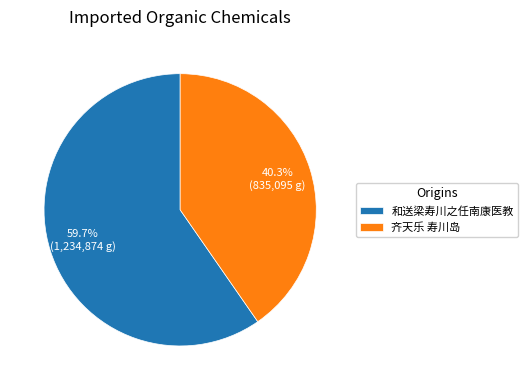

To the nearest percent, what portion does 齐天乐 寿川岛 represent?

40%